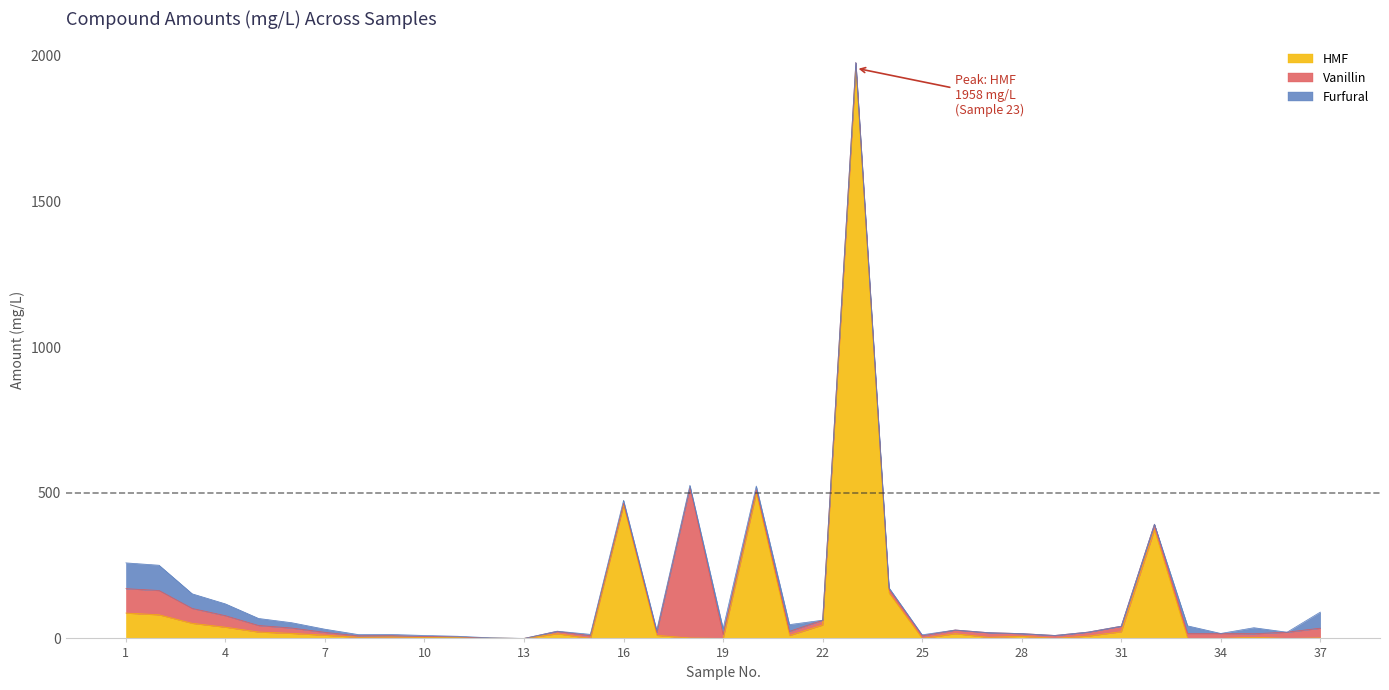

True or false: Vanillin has more than 2 points higher than both neighbors.

True